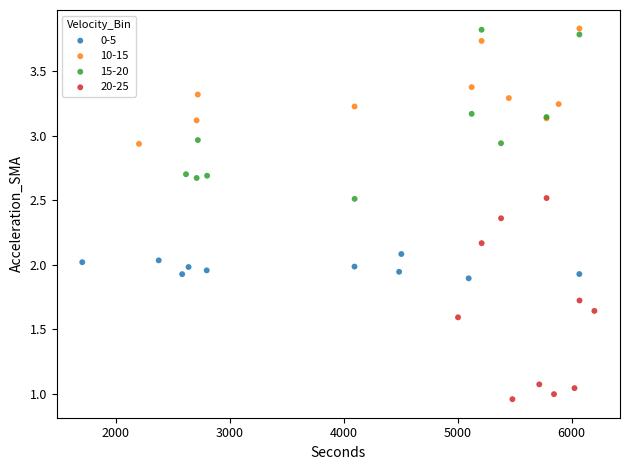

Which series contains the lowest Y value?

20-25